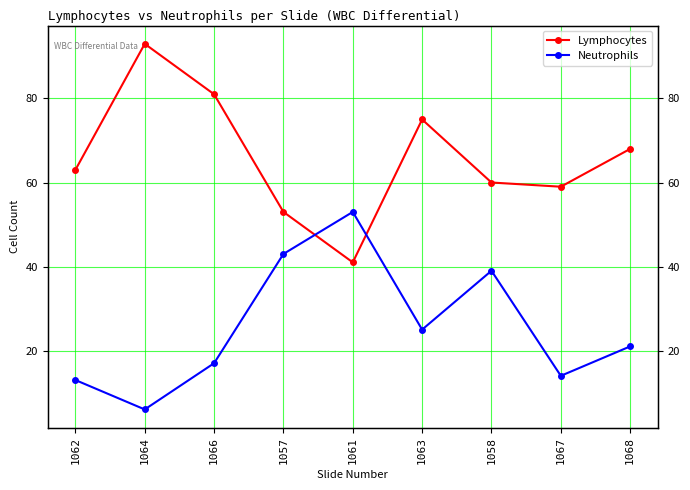

What is the label of the 3rd point from the right?

1058